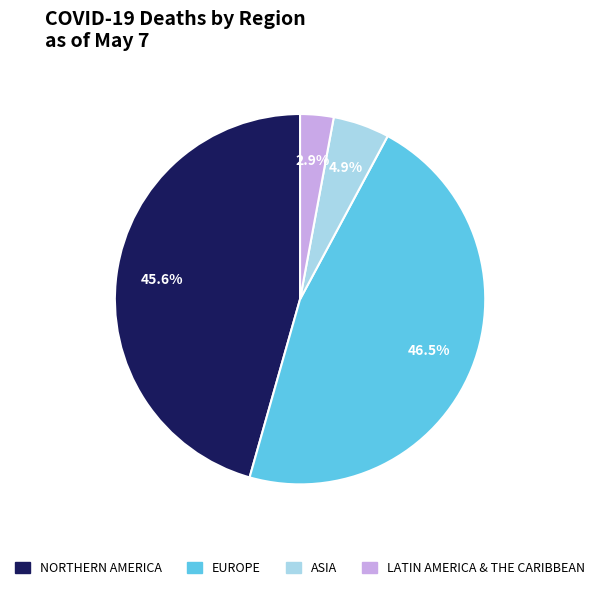

Approximately how many times larger is the value at LATIN AMERICA & THE CARIBBEAN compared to EUROPE?

0.1